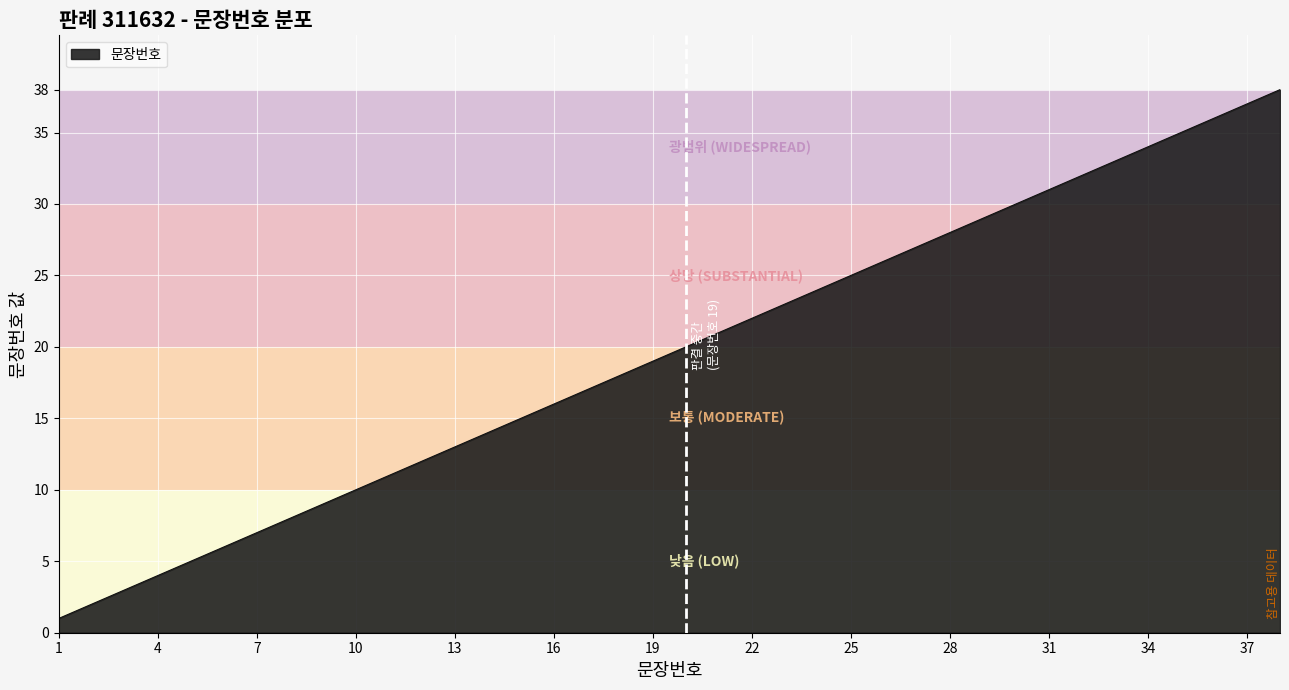

What is the value of the 16th point from the left?

16